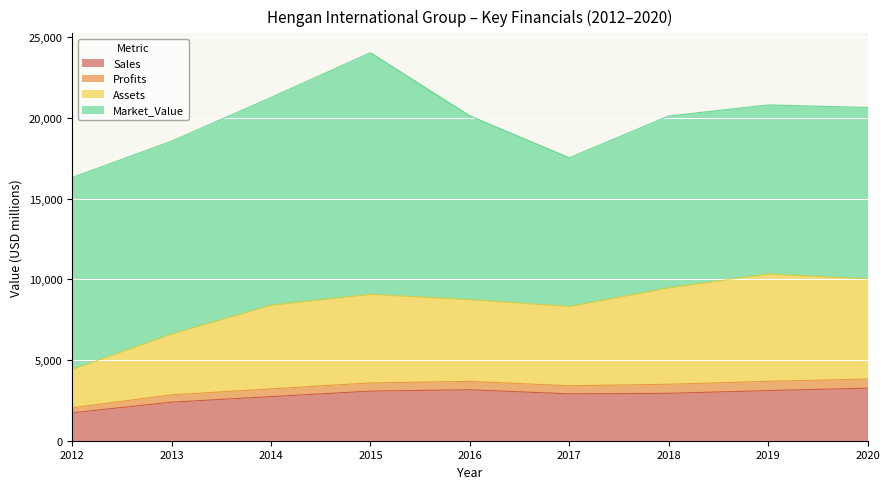

Which label corresponds to the smallest value in the chart?

2012